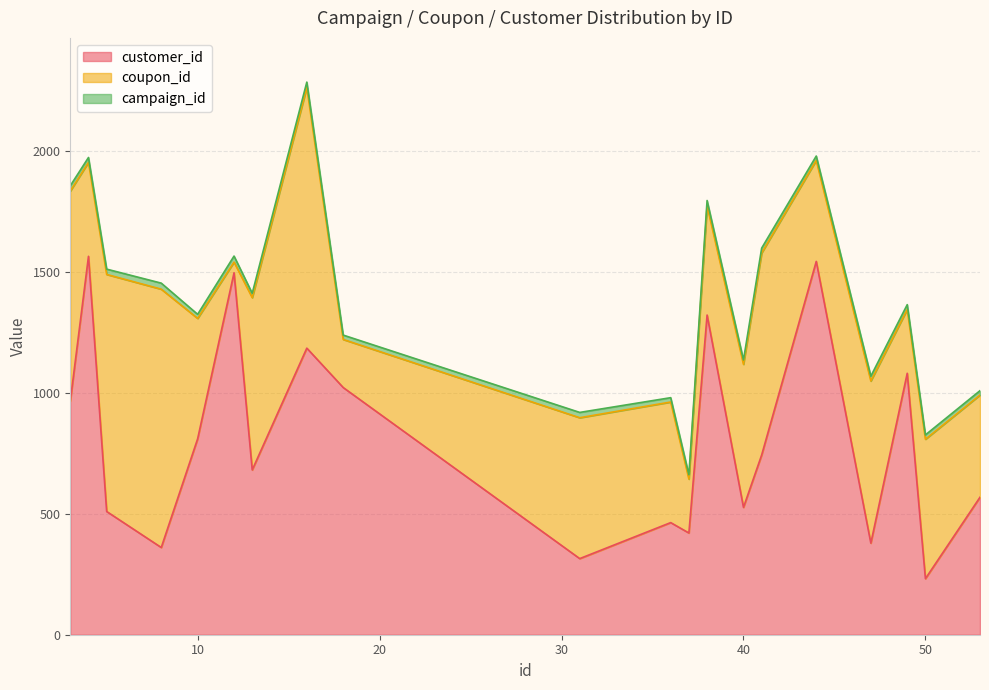

At which category is the sum across all series the highest?

16